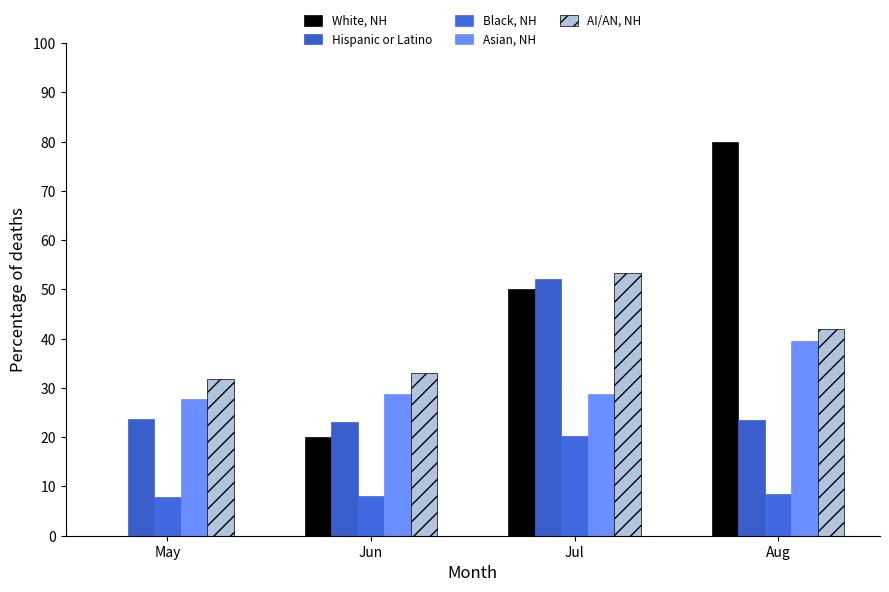

Reading left to right, transcribe all the data shown in this chart.

White, NH: 0.0	20.0	50.0	80.0
Hispanic or Latino: 23.8	23.2	52.2	23.5
Black, NH: 7.9	8.0	20.2	8.4
Asian, NH: 27.8	28.8	28.8	39.6
AI/AN, NH: 31.8	33.1	53.3	41.9